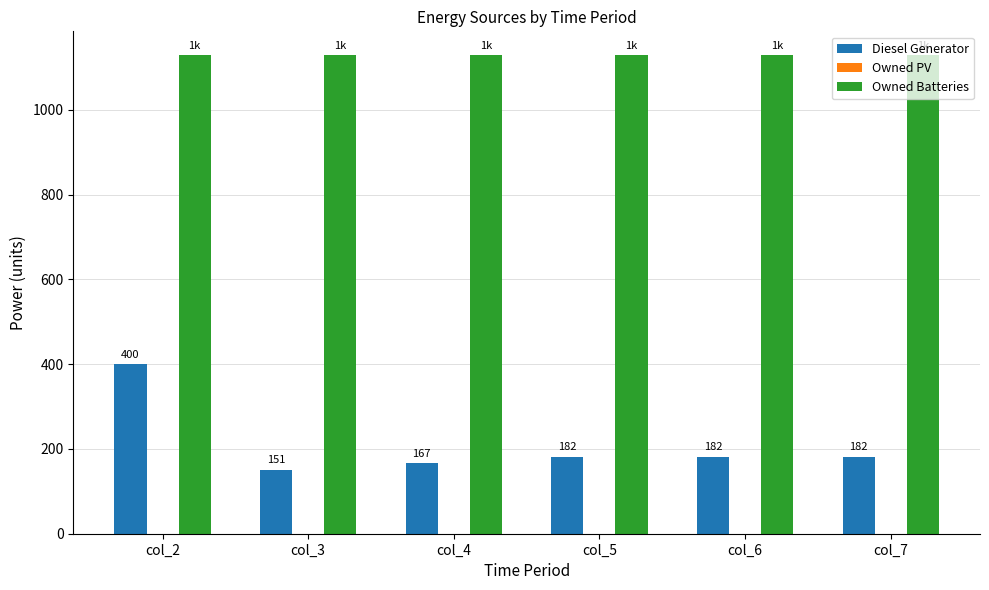

The Owned Batteries series shows 1530 at col_3. True or false?

False